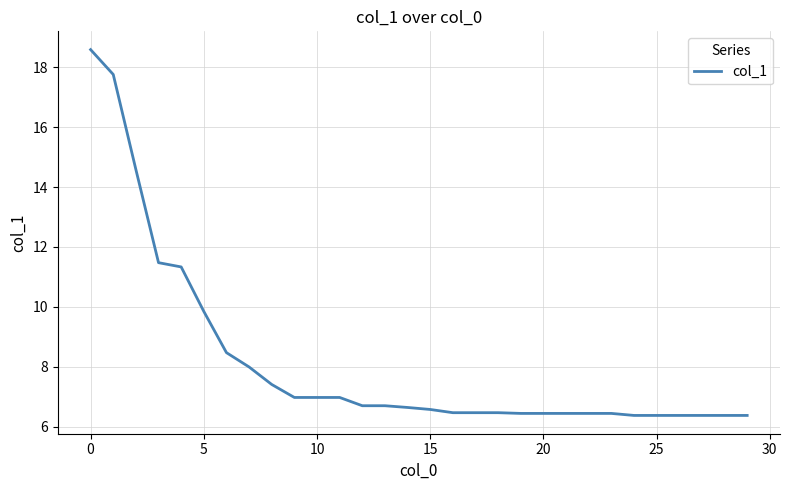

What is the difference between the maximum and minimum values?

12.2